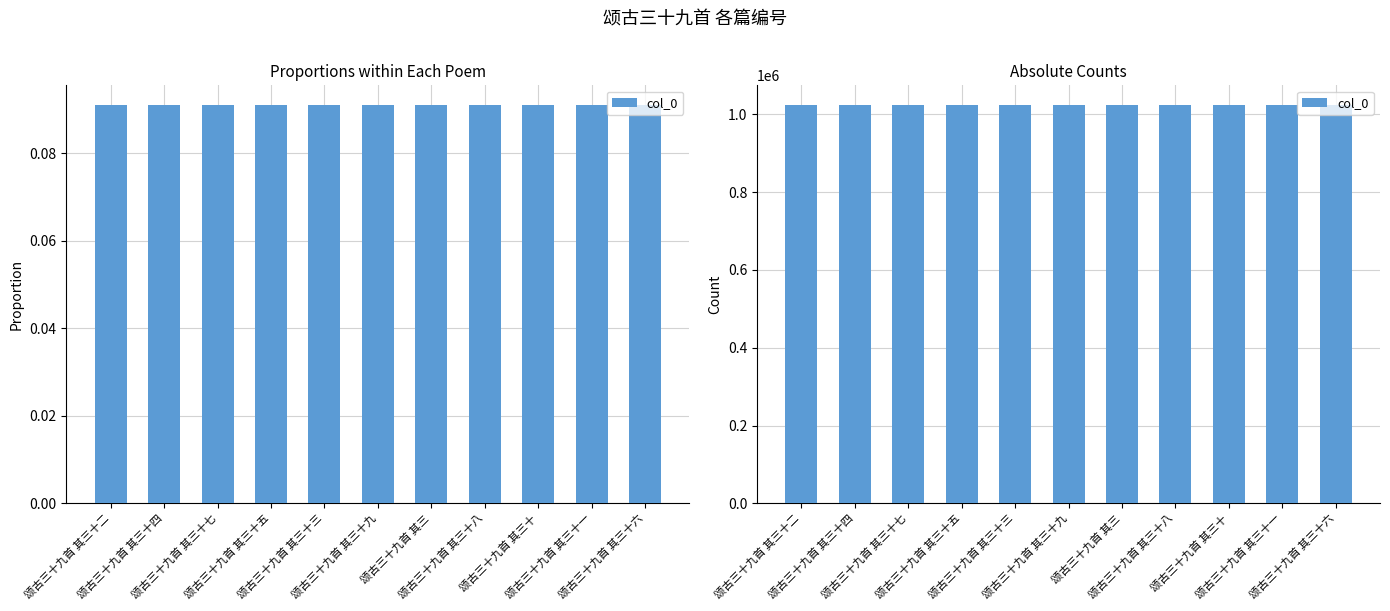

Rank the categories by value from lowest to highest.

颂古三十九首 其三十九, 颂古三十九首 其三十八, 颂古三十九首 其三十六, 颂古三十九首 其三十三, 颂古三十九首 其三十一, 颂古三十九首 其三十七, 颂古三十九首 其三十五, 颂古三十九首 其三十四, 颂古三十九首 其三十二, 颂古三十九首 其三十, 颂古三十九首 其三